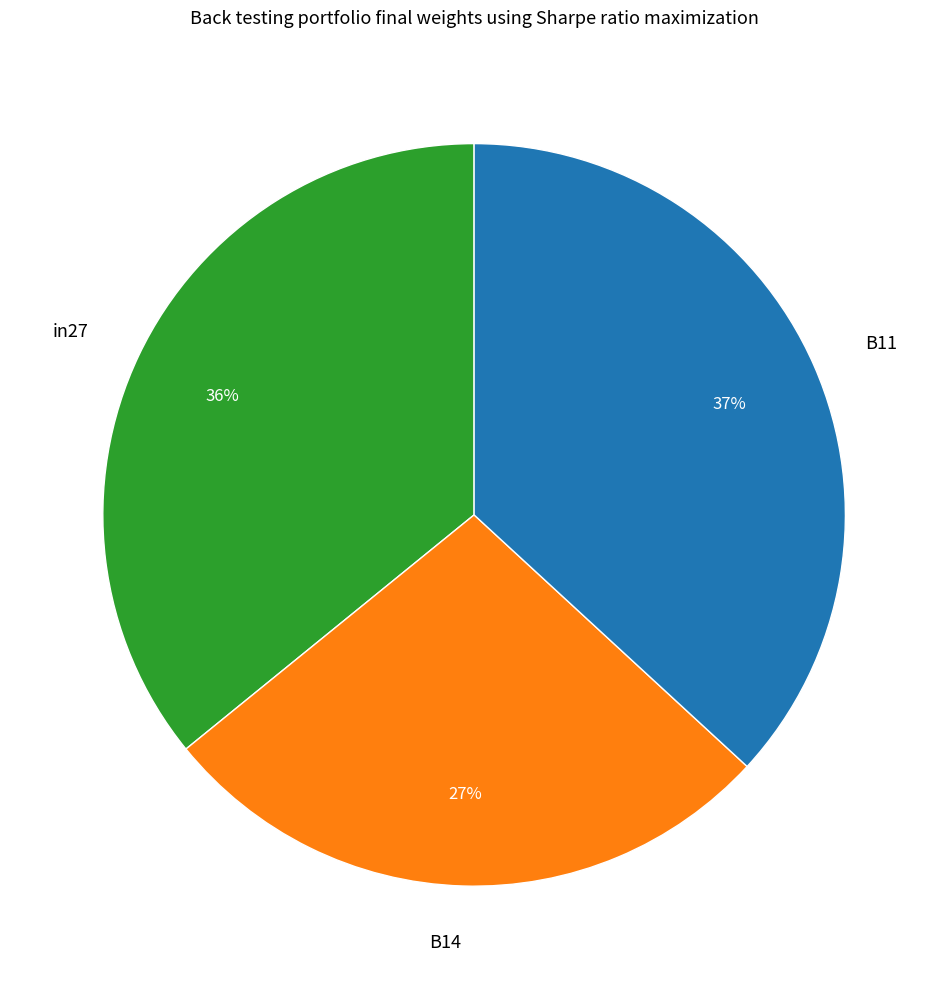

To the nearest percent, what percentage of the pie is in27?

36%